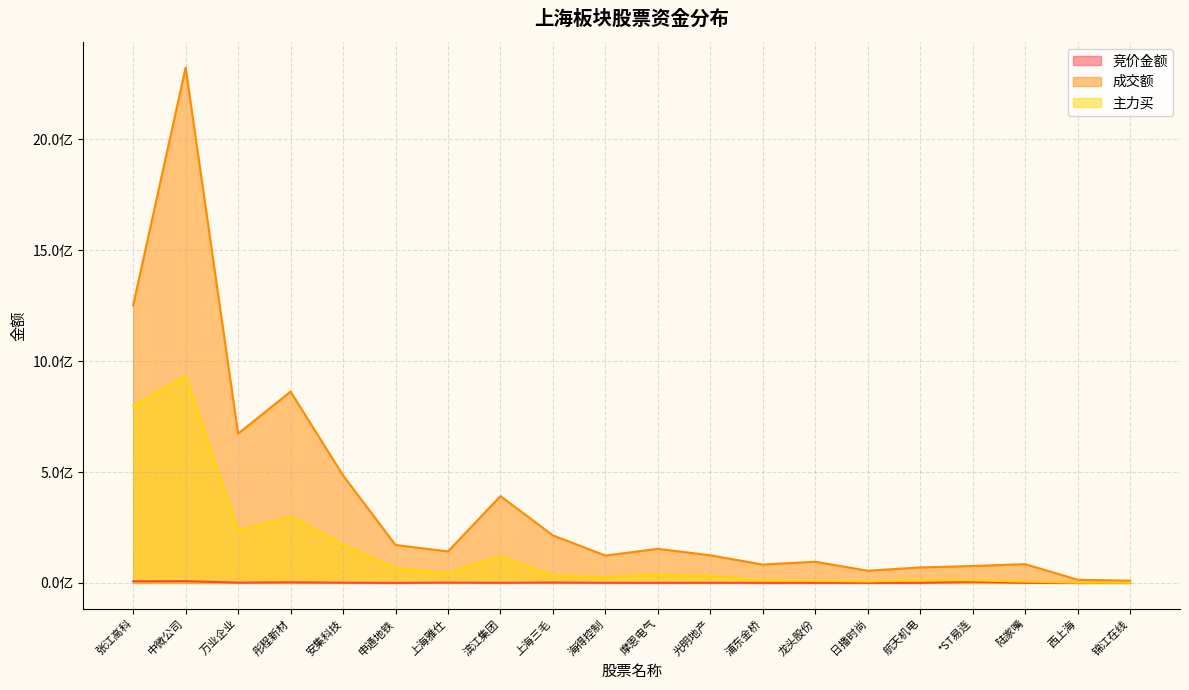

Rank the series by their maximum value, from lowest to highest.

竞价金额, 主力买, 成交额